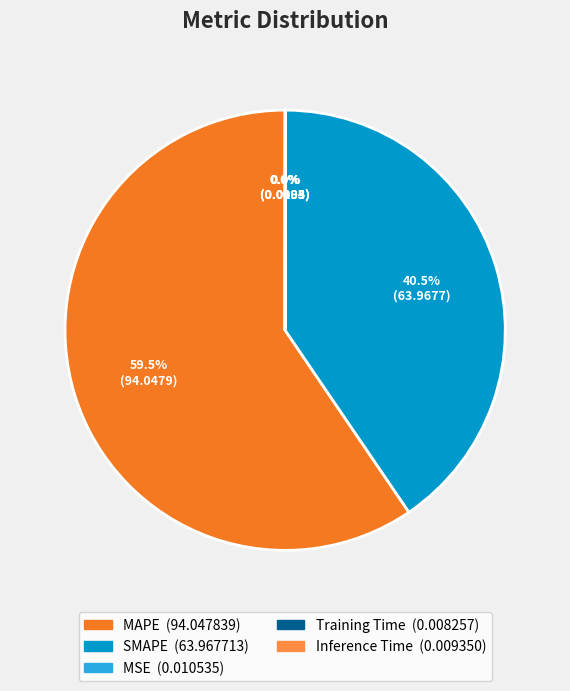

What is the ratio of the value at SMAPE to the value at MAPE?

0.7